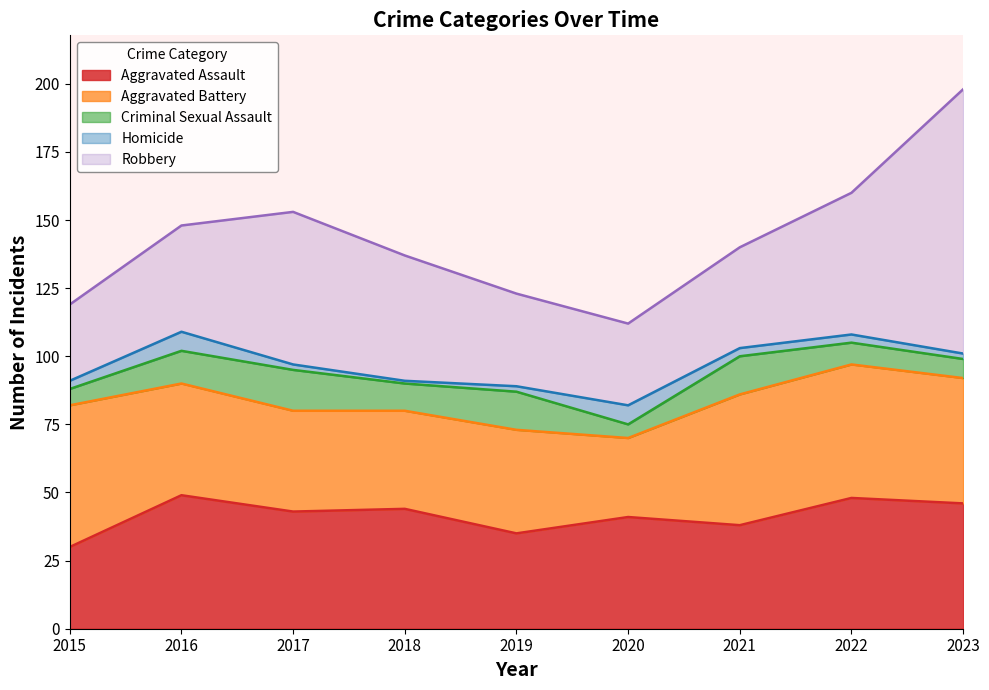

How many lines are shown in the chart?

5